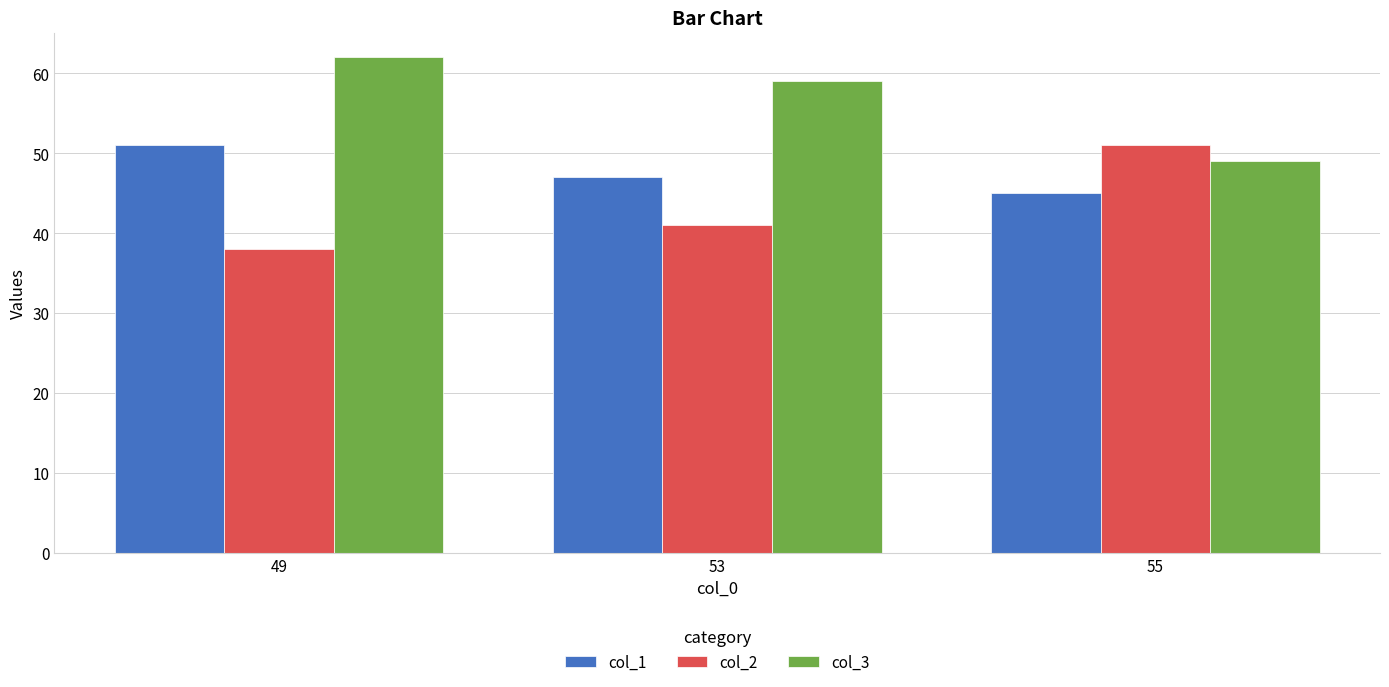

Is it true that col_1 equals 51 at 49?

True